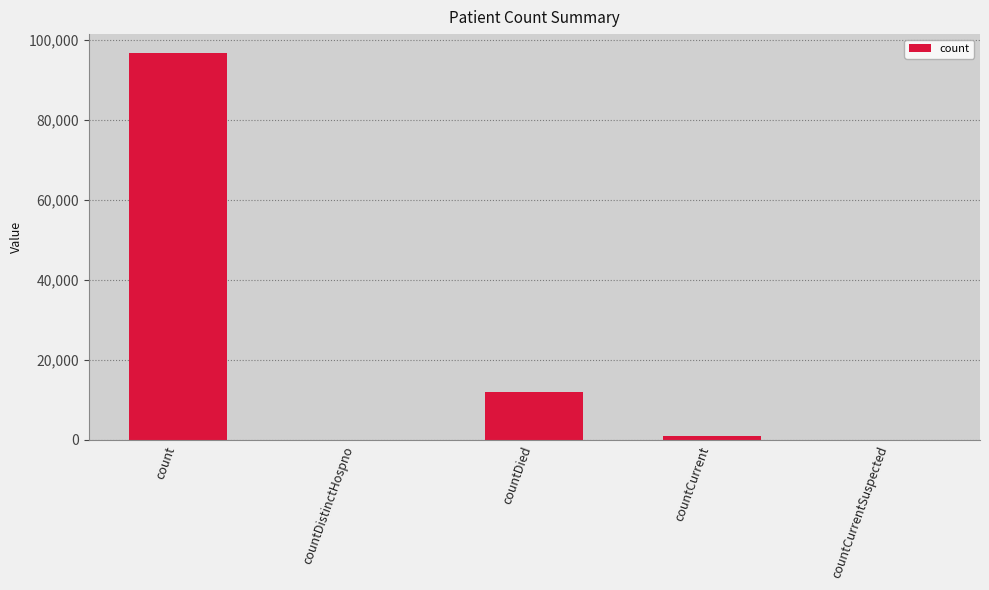

The chart shows a value of 0 at countCurrentSuspected. True or false?

True